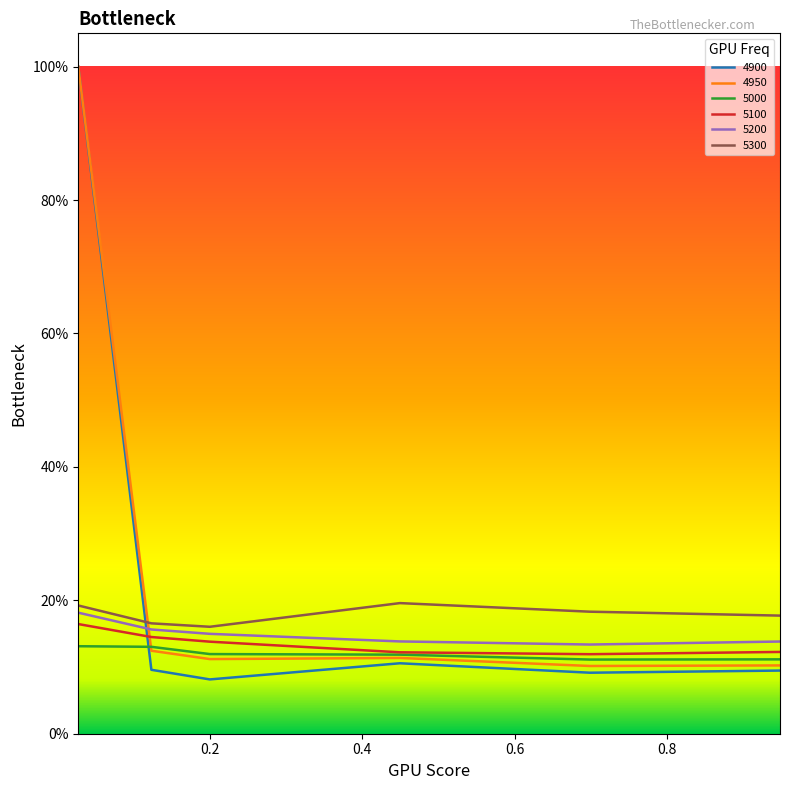

What are all the series names shown in the legend?

4900, 4950, 5000, 5100, 5200, 5300